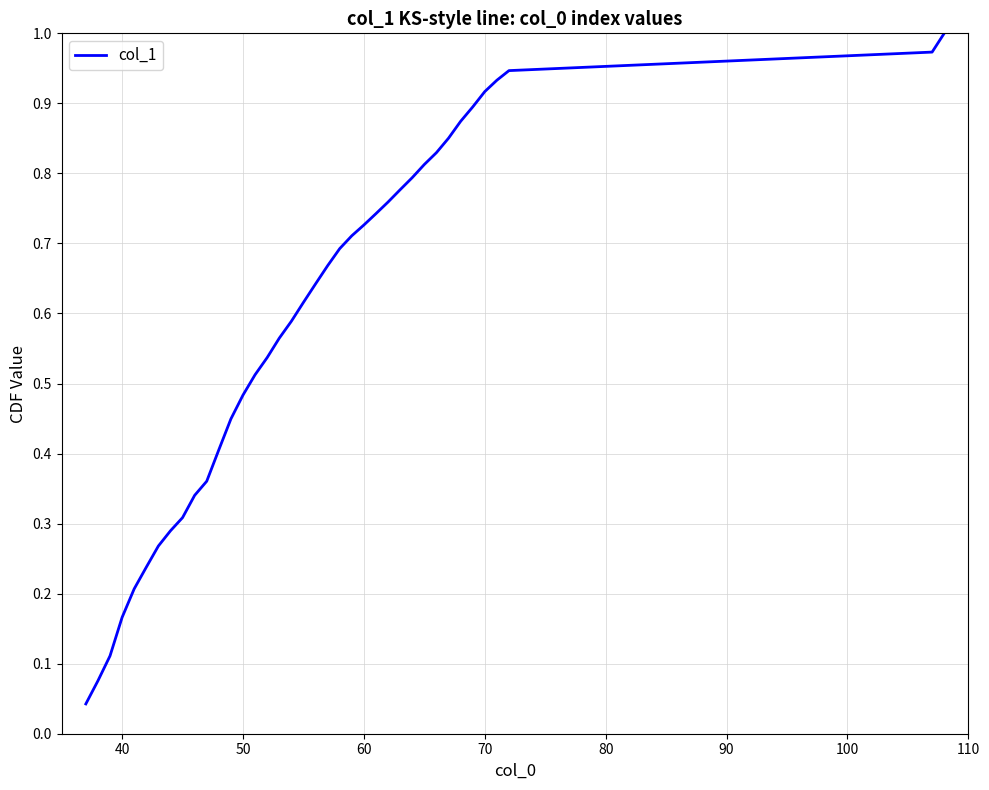

Does the chart have visible grid lines?

Yes